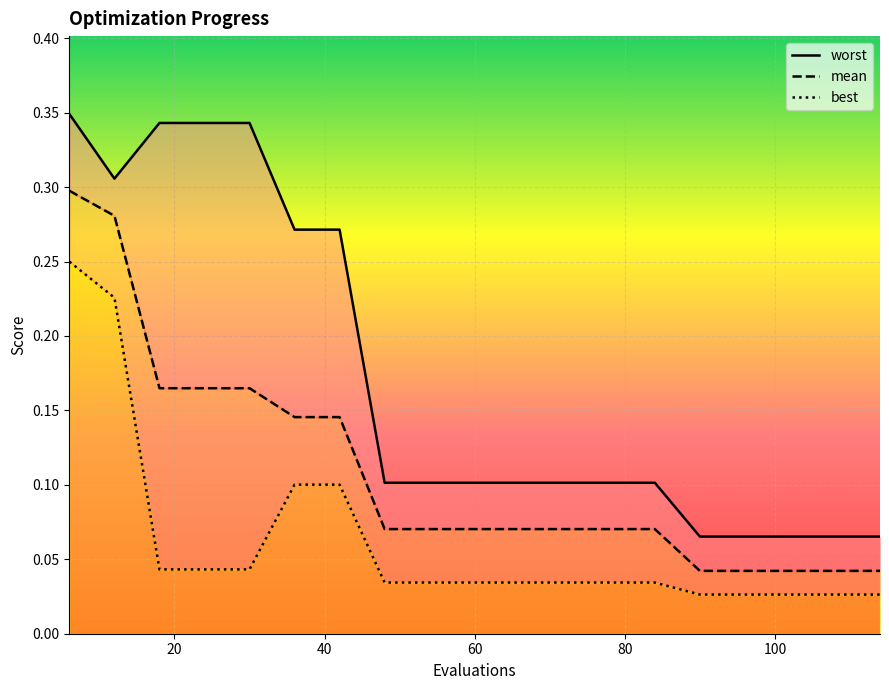

Which has a higher value, 48 or 114?

48